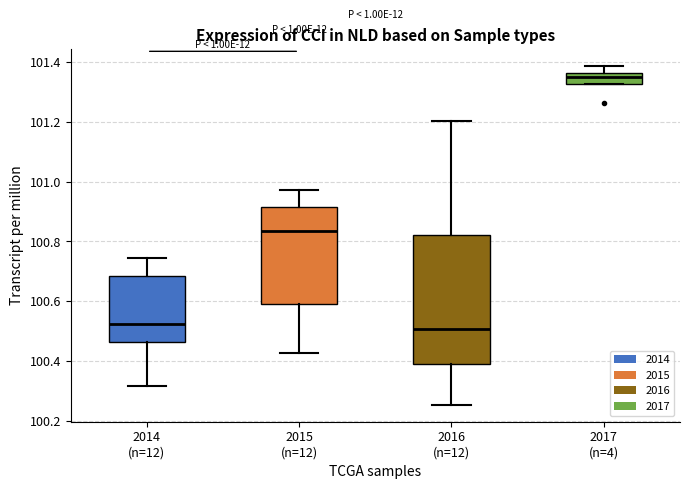

Where is the upper edge of the box for 2016 (n=12) on the y-axis? The values are not printed on the chart, so give them approximately, as read against the axis.

100.82